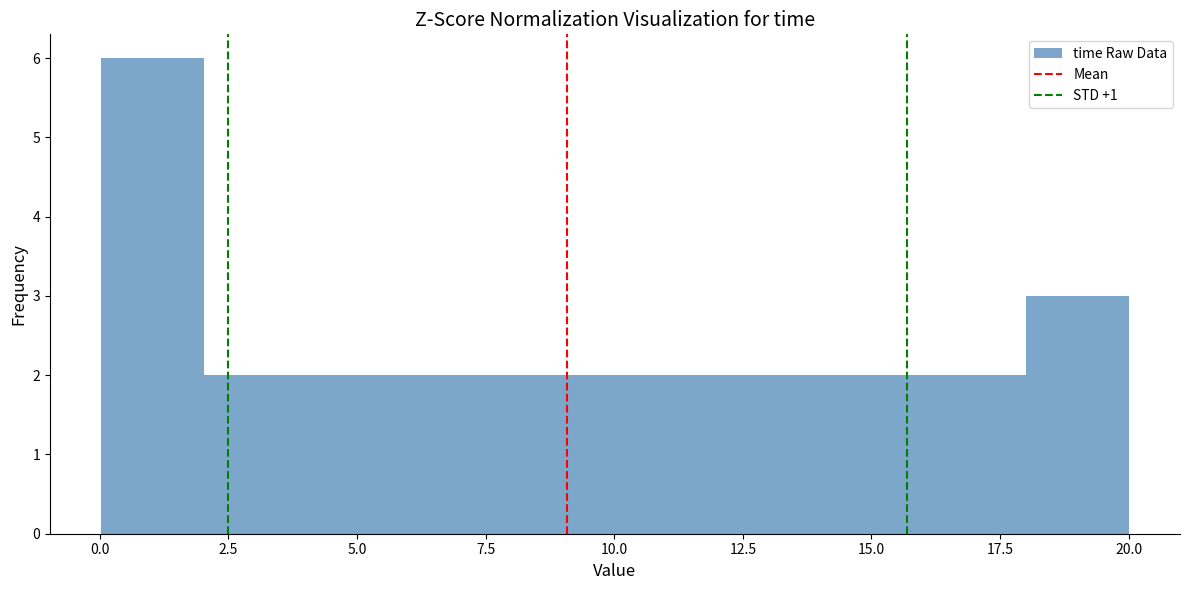

Around what value on the x-axis is the tallest bar? Give the approximate position of its centre, as read against the axis.

1.0